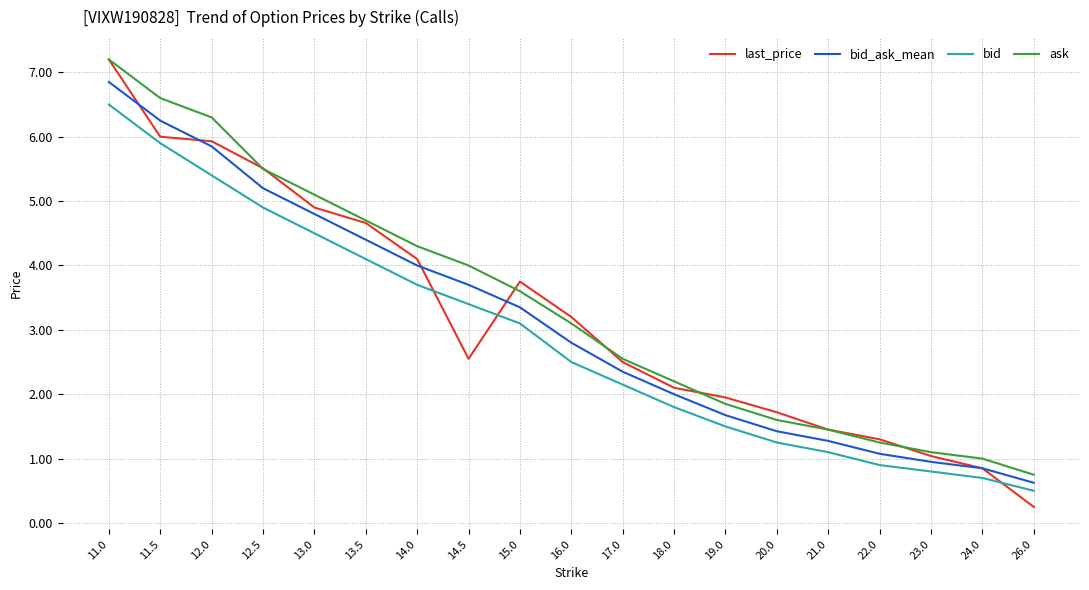

What is the difference between the bid_ask_mean values at 21.0 and 13.0?

3.5